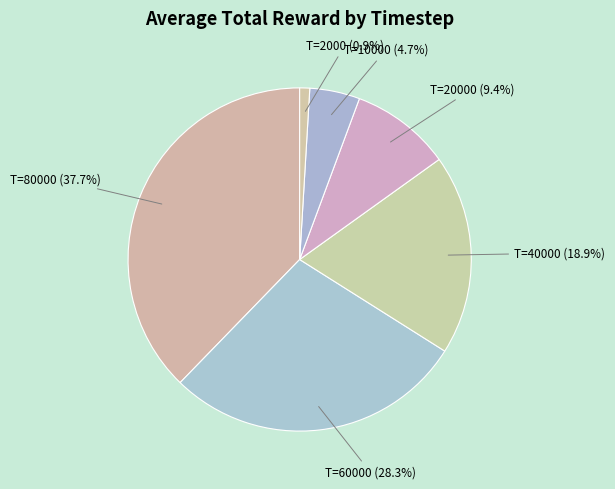

What is the ratio of the value at T=80000 to the value at T=10000?

8.0